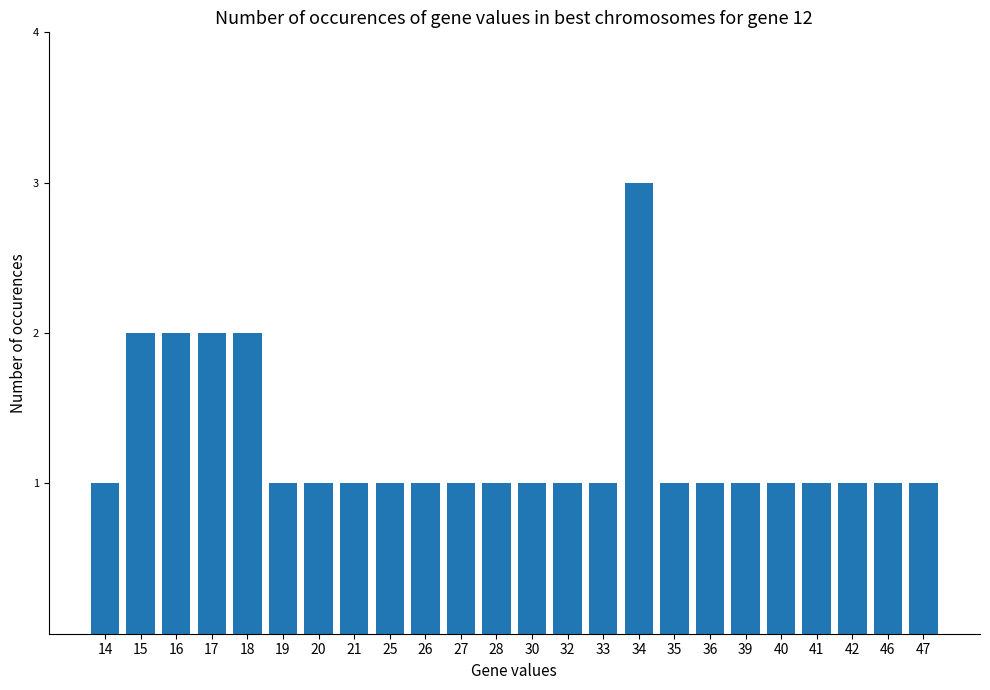

What is the sum of the values at 42 and 27?

2